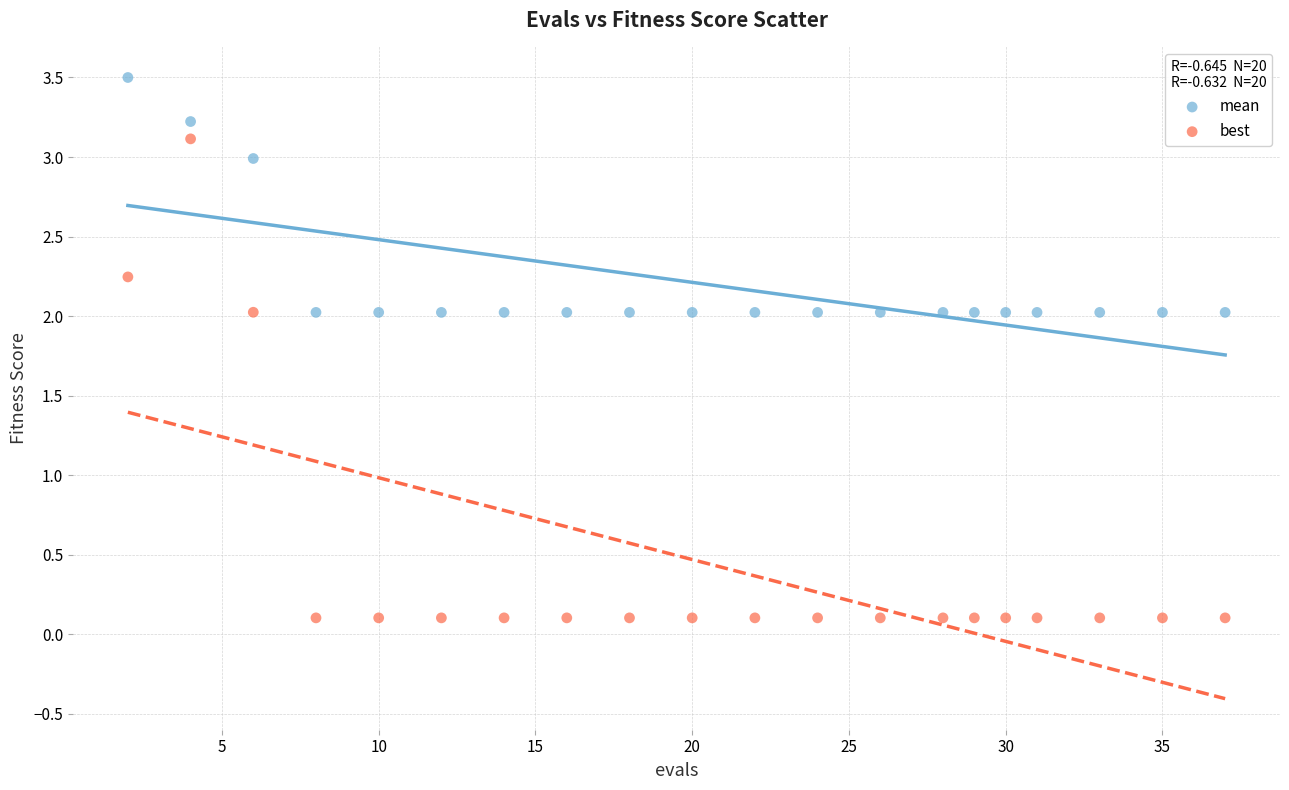

Which series reaches the maximum Y coordinate?

mean